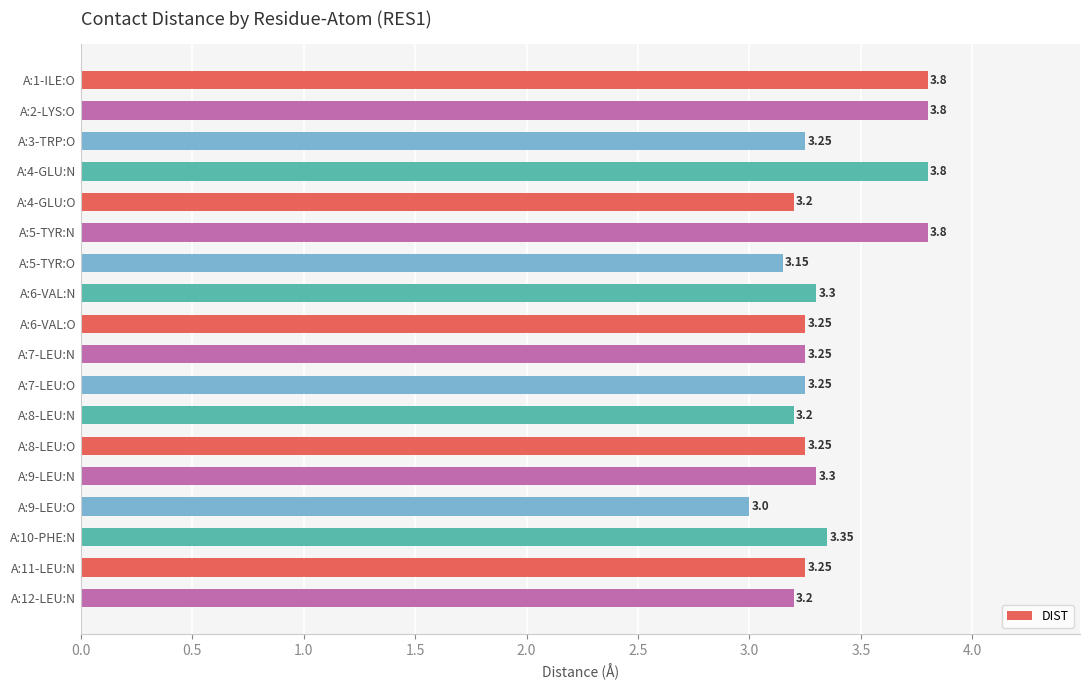

What is the sum of the values at A:12-LEU:N and A:4-GLU:O?

6.4